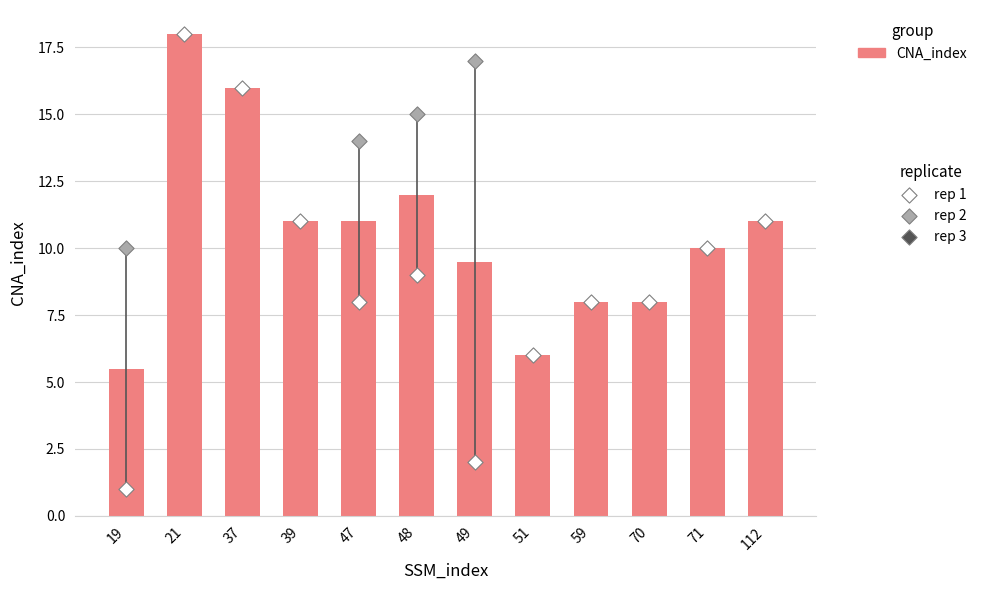

What is the ratio of the value at 59 to the value at 70?

1.0